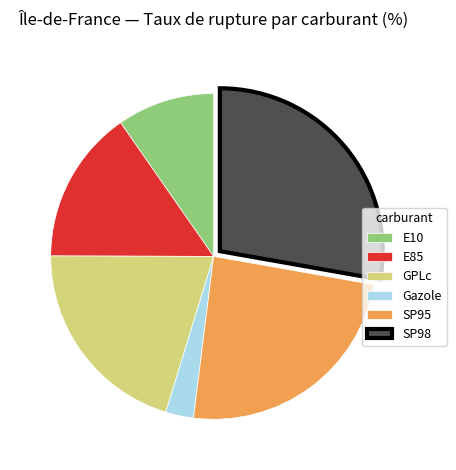

Is it true that Gazole is 16% of the pie?

False